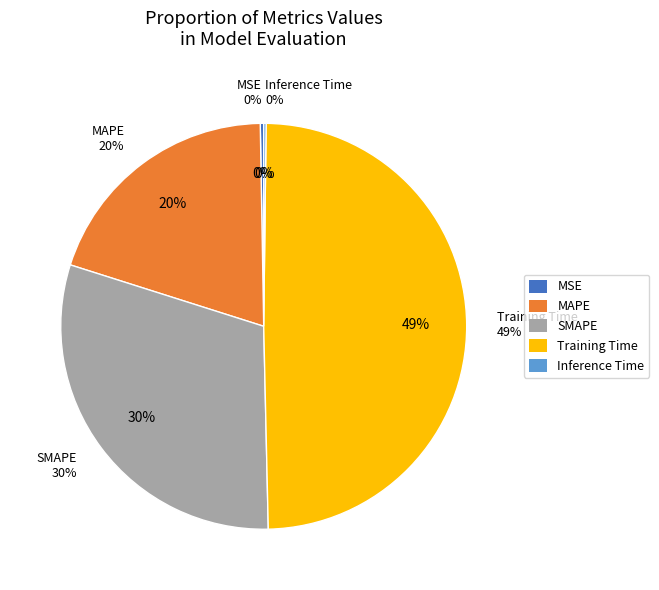

What percentage is NOT represented by Training Time?

50.5%